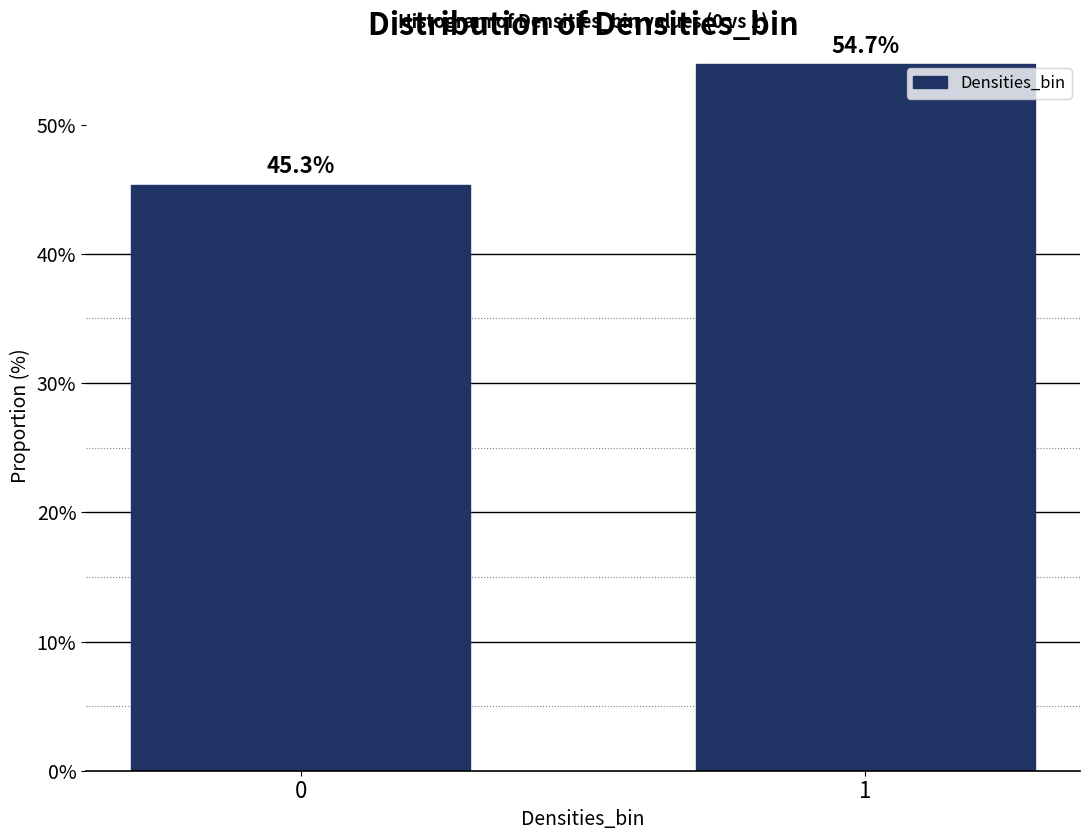

Reading left to right, extract all data points from this chart.

0=45.3	1=54.7